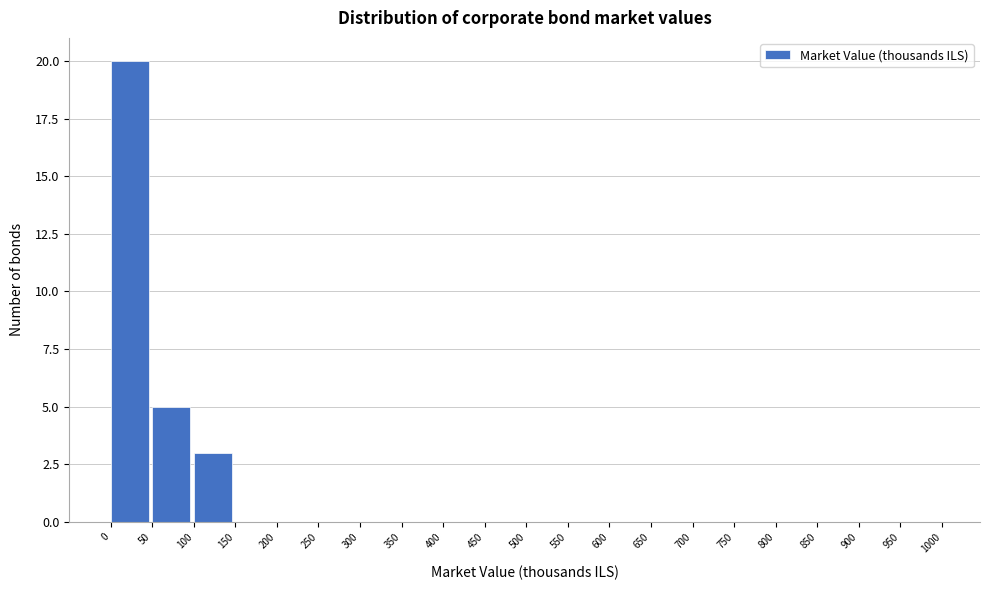

Reading left to right, transcribe this chart: for each bar, give the range it covers on the x-axis and its height. The values are not printed on the chart, so give them approximately, as read against the axis.

0 to 50: 20
50 to 100: 5
100 to 150: 3
150 to 200: 0
200 to 250: 0
250 to 300: 0
300 to 350: 0
350 to 400: 0
400 to 450: 0
450 to 500: 0
500 to 550: 0
550 to 600: 0
600 to 650: 0
650 to 700: 0
700 to 750: 0
750 to 800: 0
800 to 850: 0
850 to 900: 0
900 to 950: 0
950 to 1000: 0